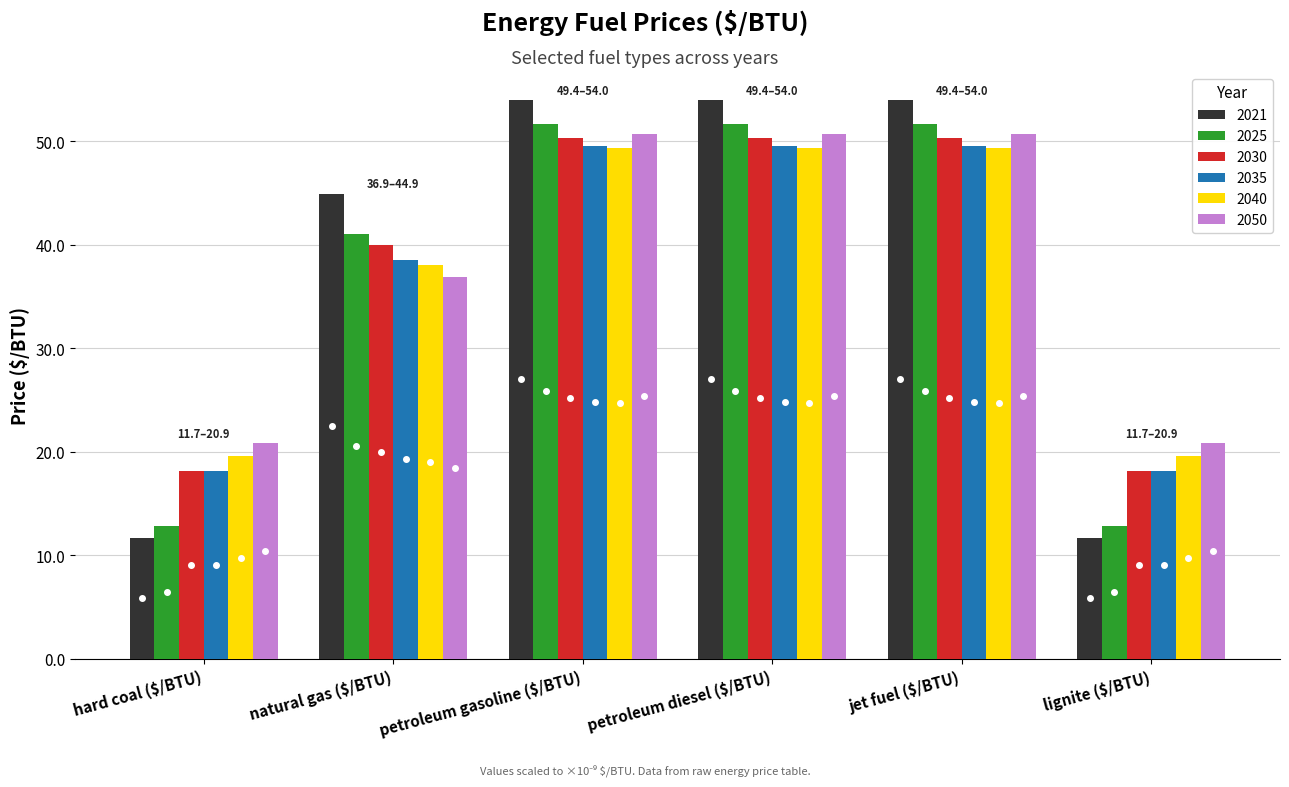

How many values in the 2021 series are below 53?

3